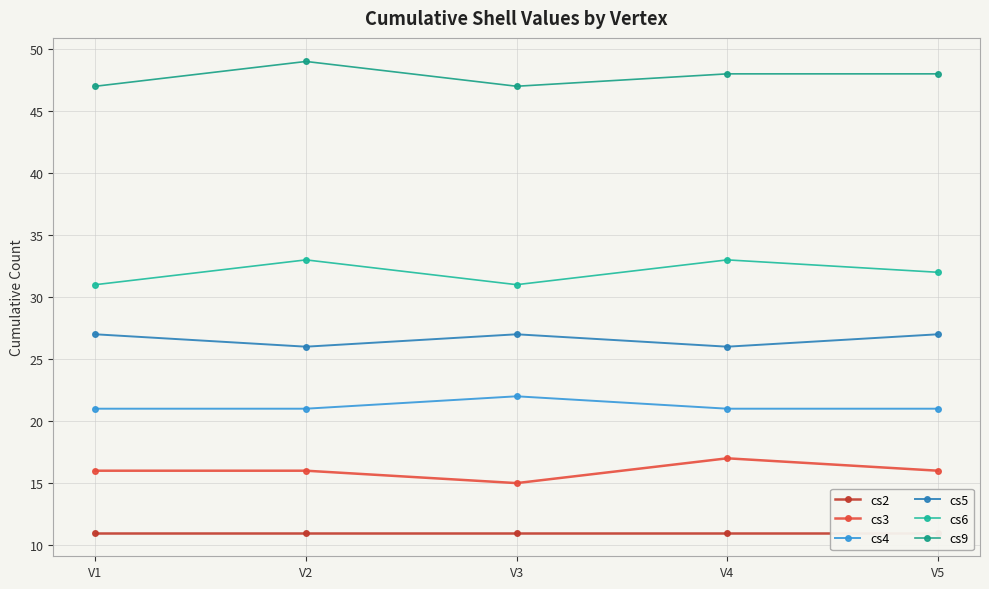

At which category does the chart reach its peak across all series?

V2